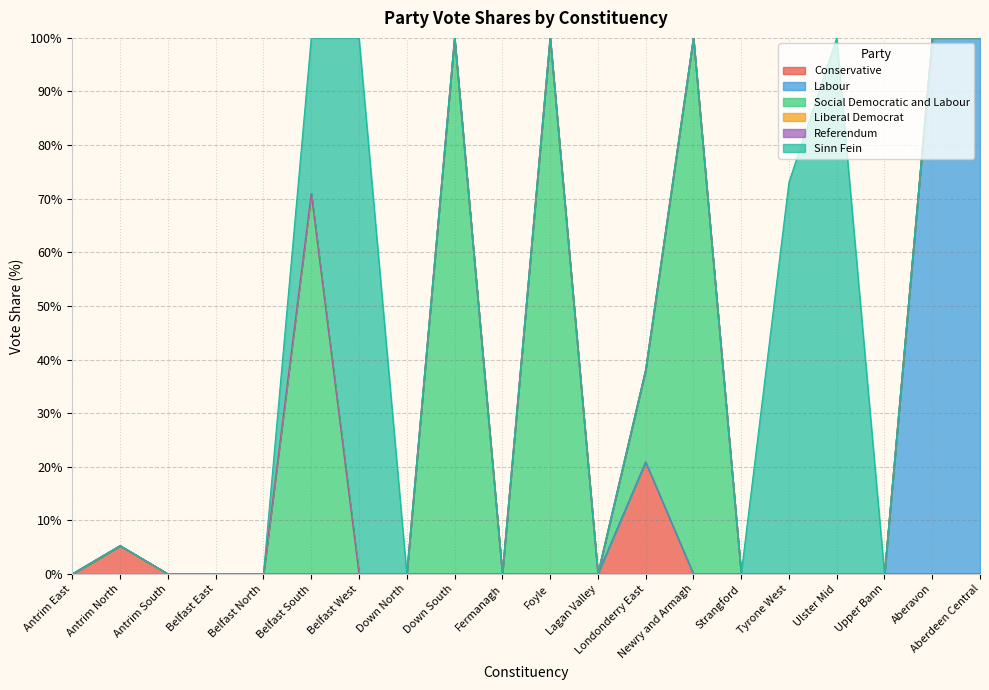

True or false: Labour and Social.Democratic.and.Labour intersect in this chart.

False